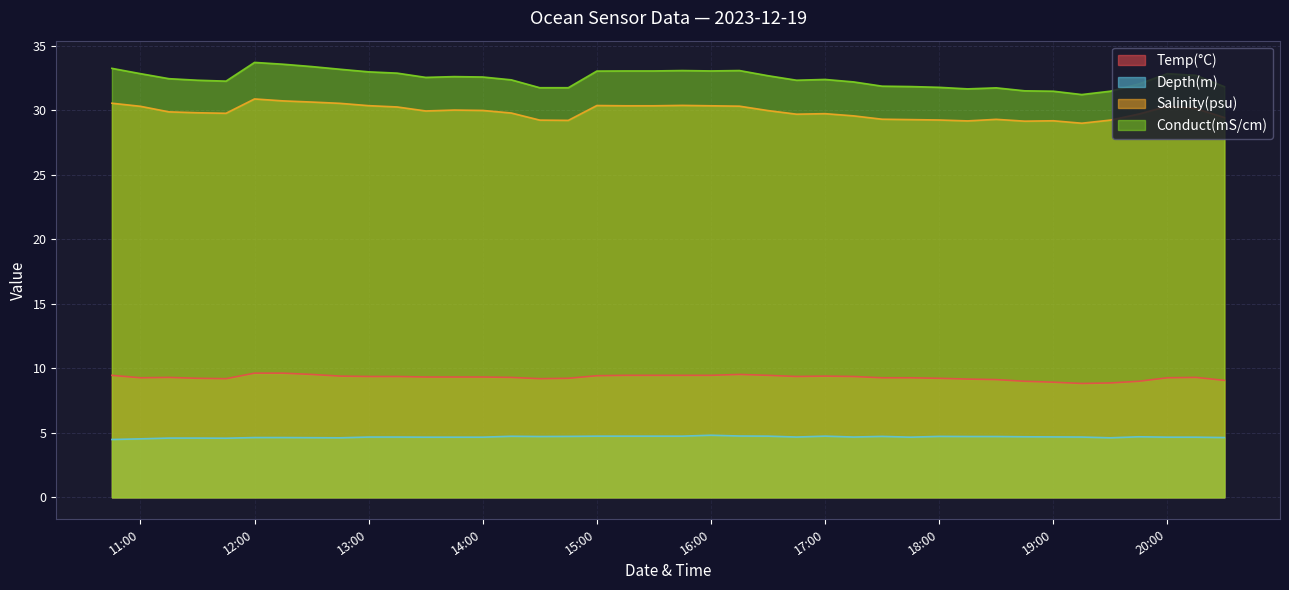

What is the difference between the highest and lowest values at 18:00?

27.0